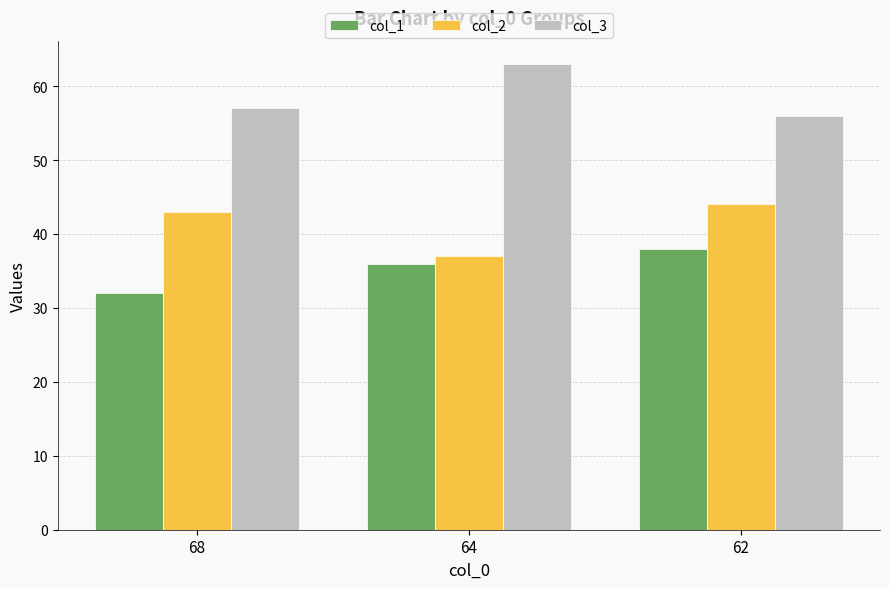

Read the col_3 value at 64.

63